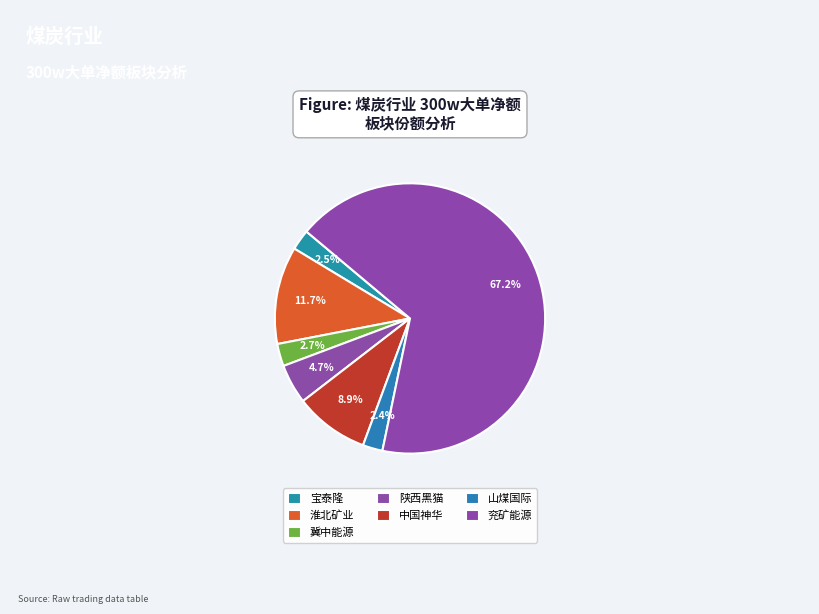

Count the number of slices in the pie.

7